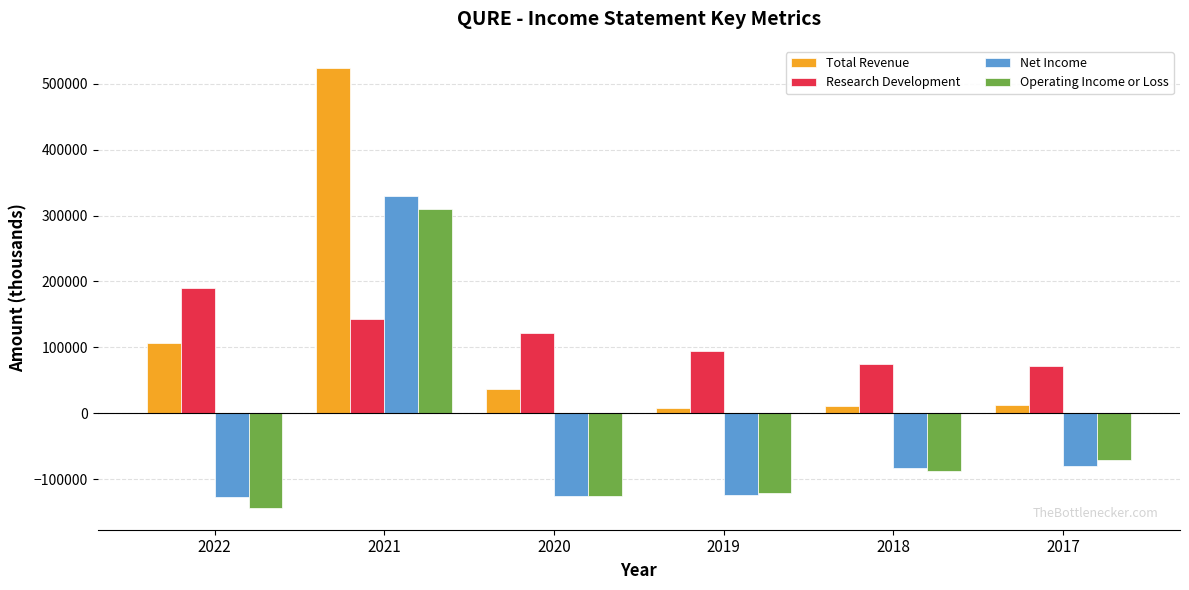

What is the total value across all series at 2021?

1307700